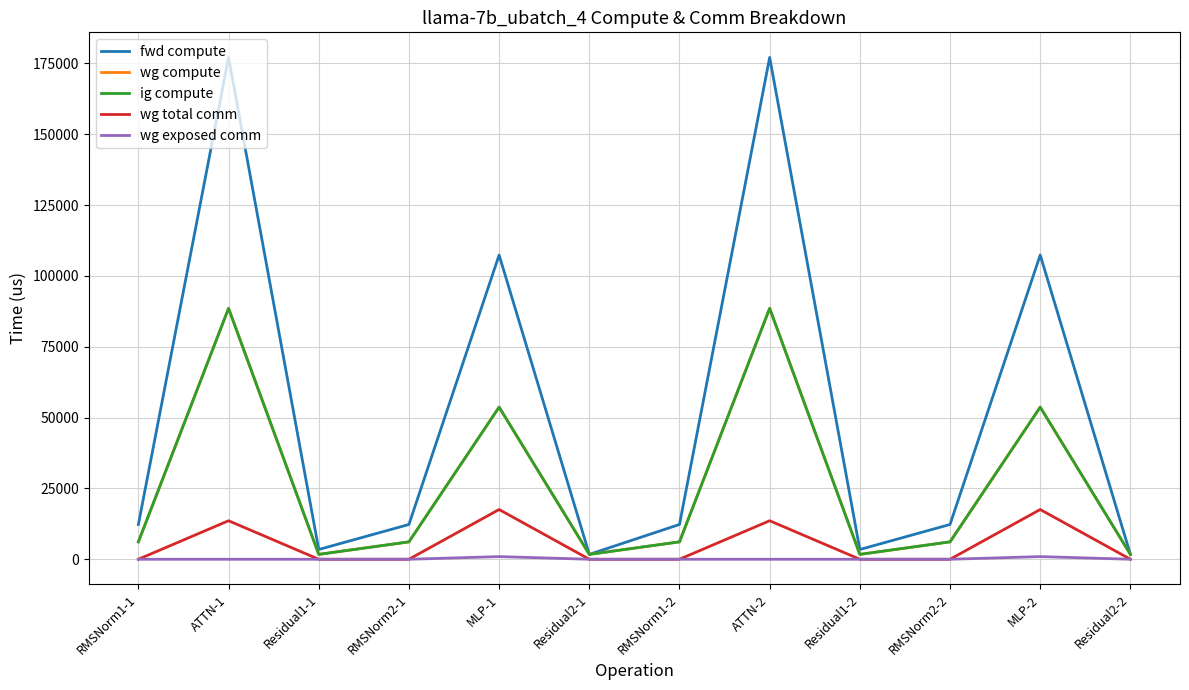

Reading left to right, what are all the values shown in this chart?

fwd compute: 12274.8	177092.9	3445.2	12274.8	107370.0	1722.6	12274.8	177092.9	3445.2	12274.8	107370.0	1722.6
wg compute: 6137.4	88546.5	1722.6	6137.4	53685.0	1722.6	6137.4	88546.5	1722.6	6137.4	53685.0	1722.6
ig compute: 6137.4	88546.5	1722.6	6137.4	53685.0	1722.6	6137.4	88546.5	1722.6	6137.4	53685.0	1722.6
wg total comm: 0.0	13591.5	0.0	0.0	17550.6	0.0	0.0	13591.5	0.0	0.0	17550.6	0.0
wg exposed comm: 0.0	0.0	0.0	0.0	941.0	0.0	0.0	0.0	0.0	0.0	941.0	0.0